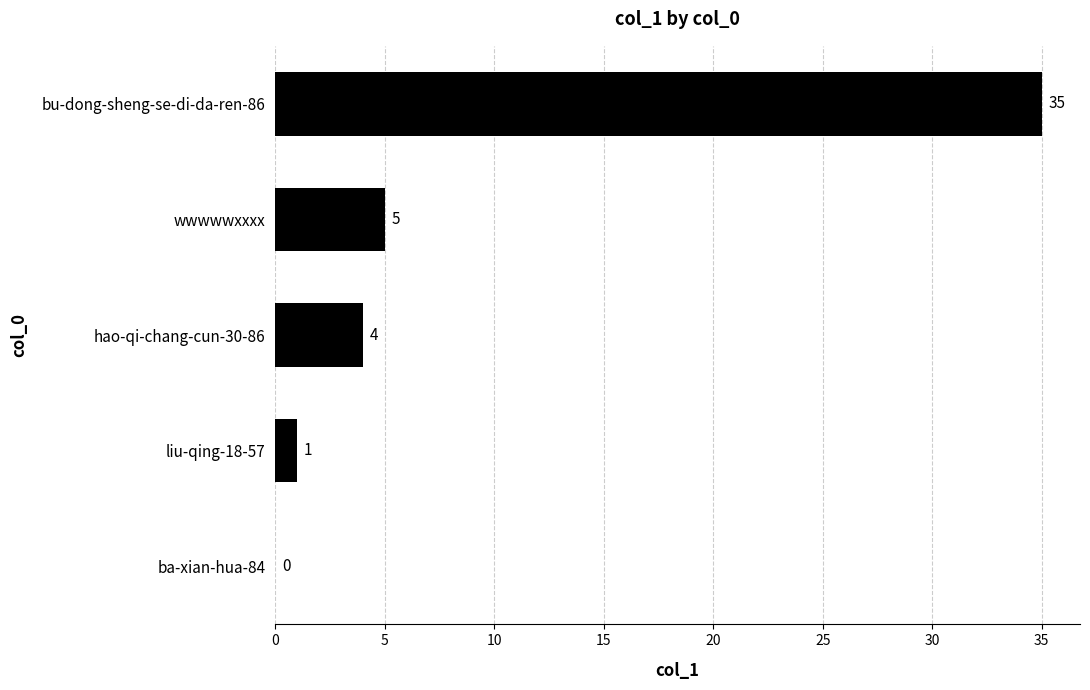

What is the sum of all values?

45